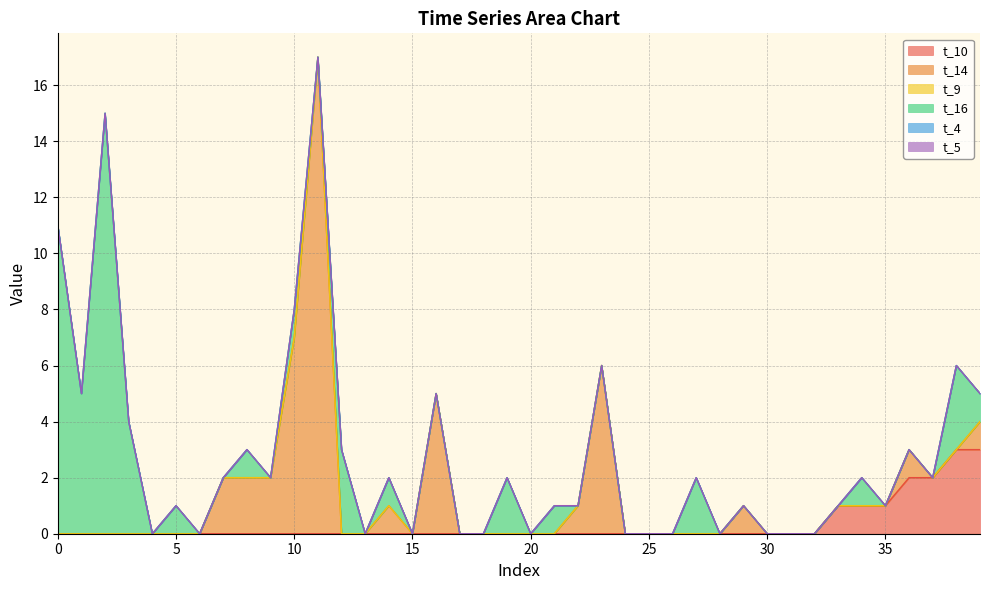

Is it true that t_14 equals 0 at 35?

True